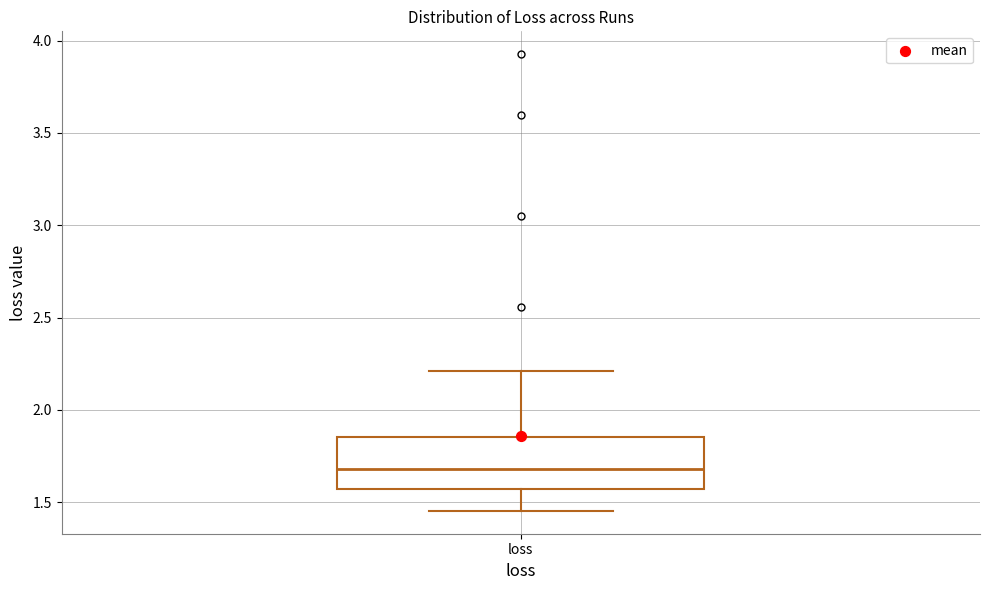

Where does the lower whisker of the box for loss end on the y-axis? The values are not printed on the chart, so give them approximately, as read against the axis.

1.45